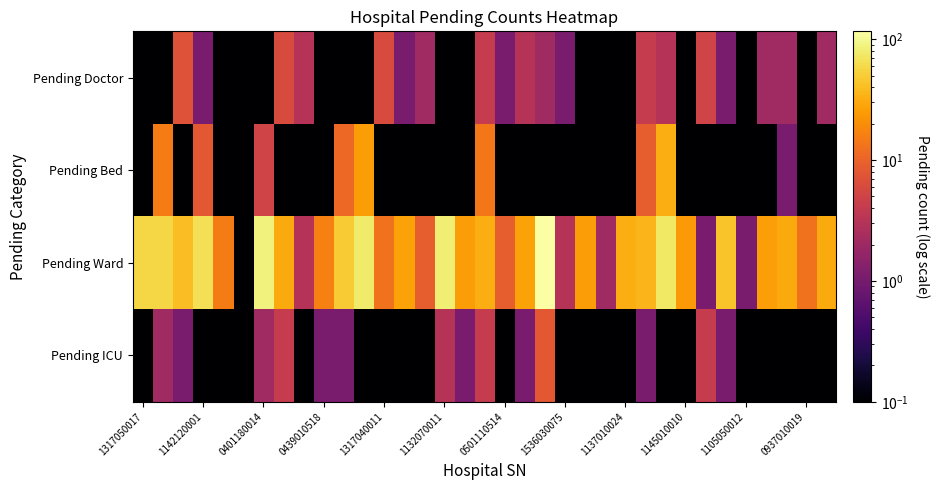

What is the smallest value displayed?

0.1